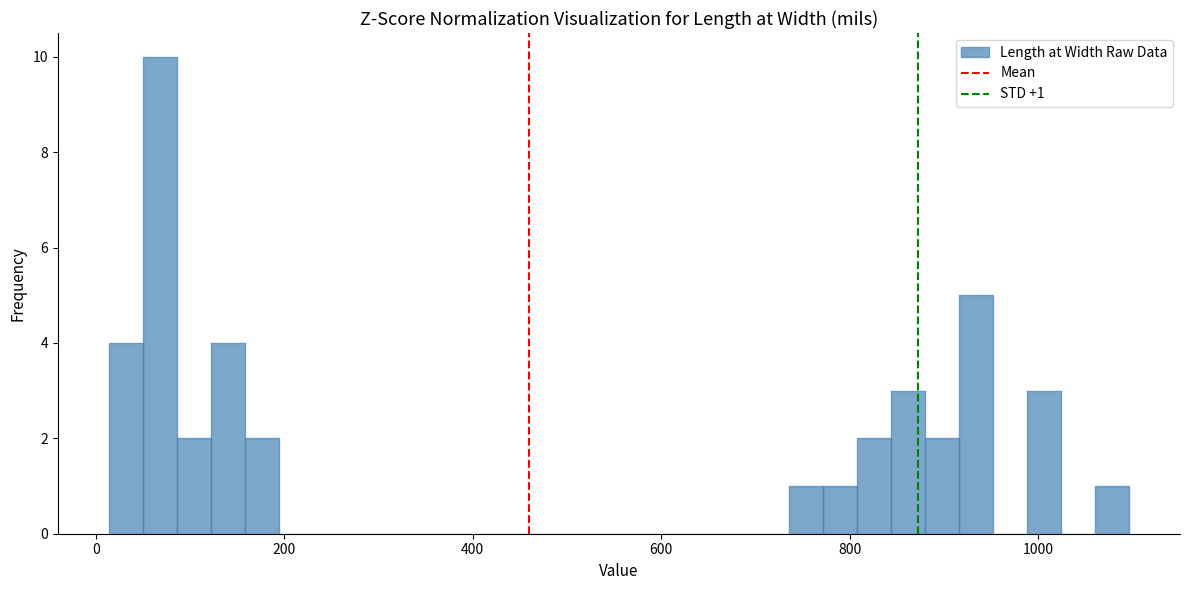

Around what value on the x-axis is the tallest bar? Give the approximate position of its centre, as read against the axis.

60